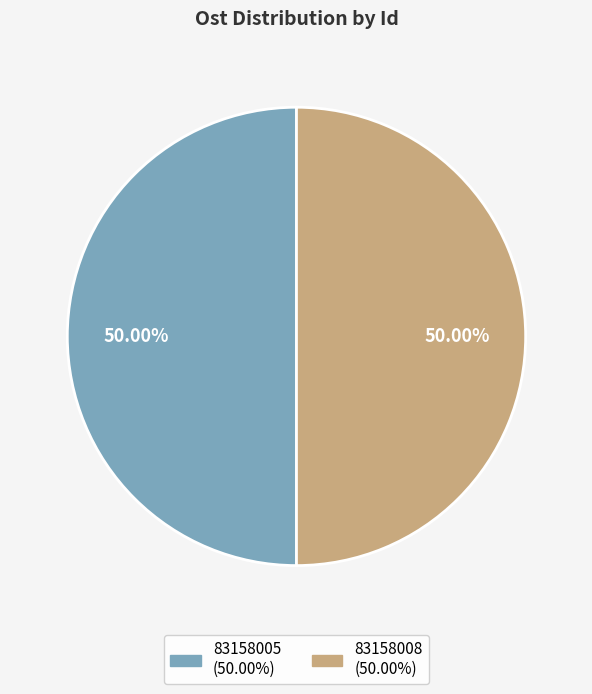

Is it true that 83158005 is 35% of the pie?

False